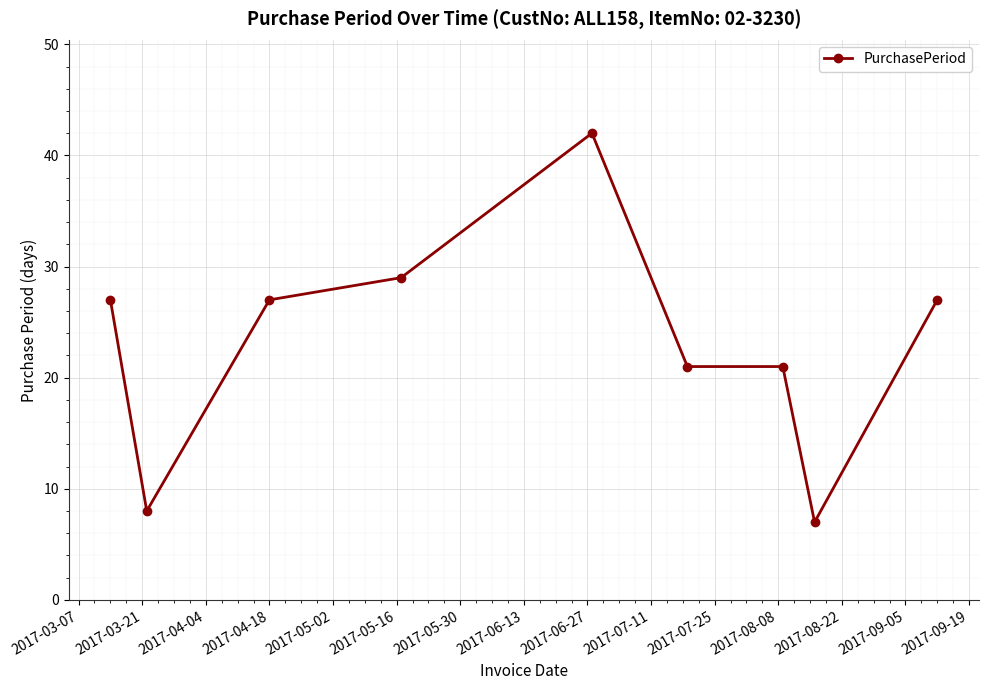

What is the average value?

23